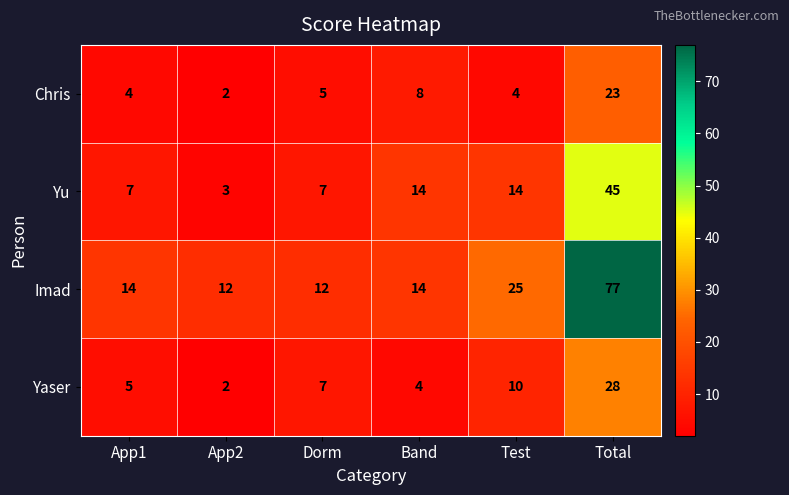

True or false: Chris has a value of 38 at Total.

False